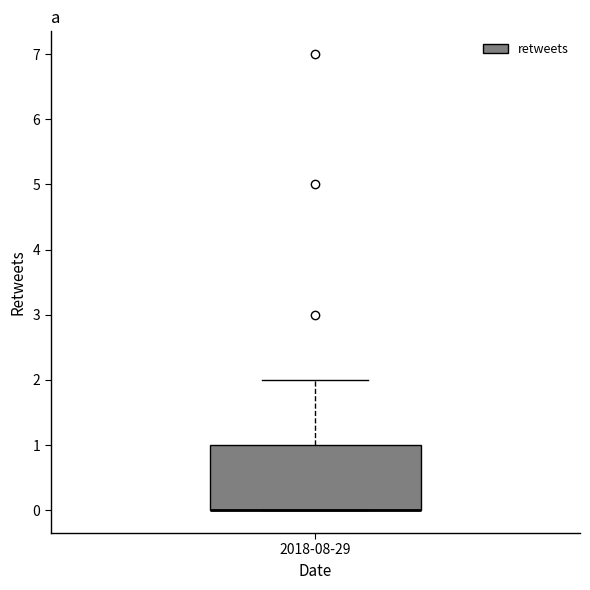

Where is the upper edge of the box for 2018-08-29 on the y-axis? The values are not printed on the chart, so give them approximately, as read against the axis.

1